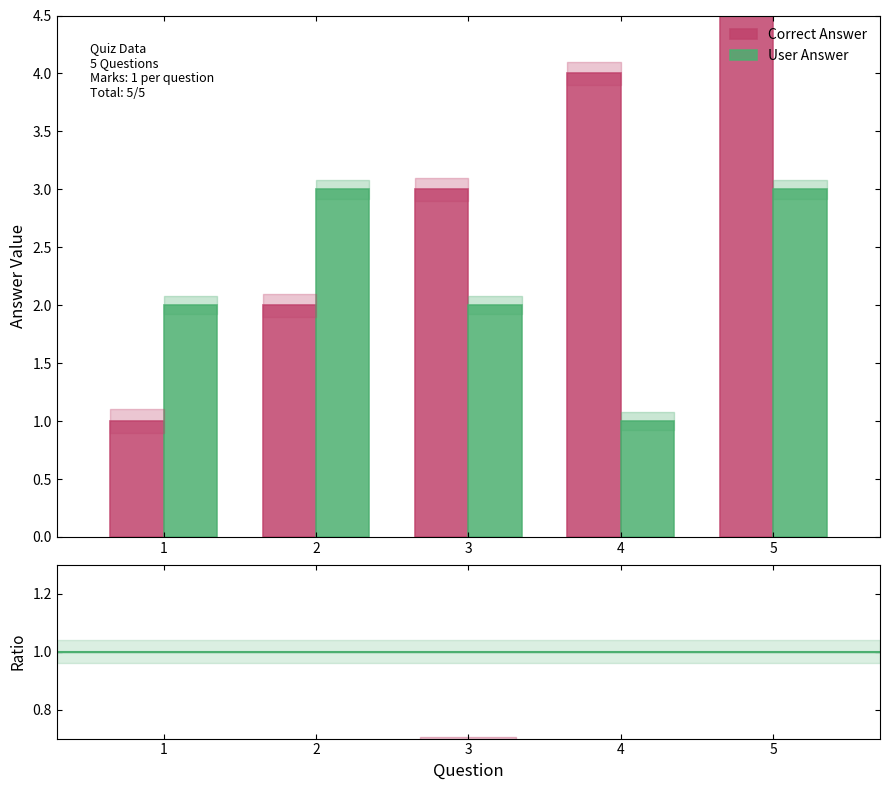

The value of Question at 3 is 3. True or false?

True